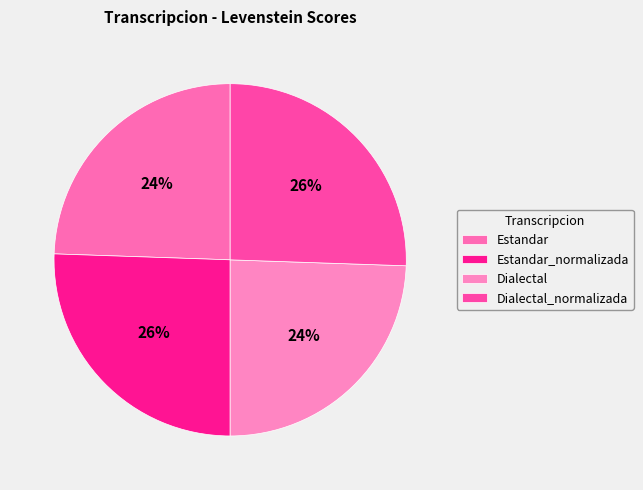

Does Estandar account for over 50% of the chart?

No